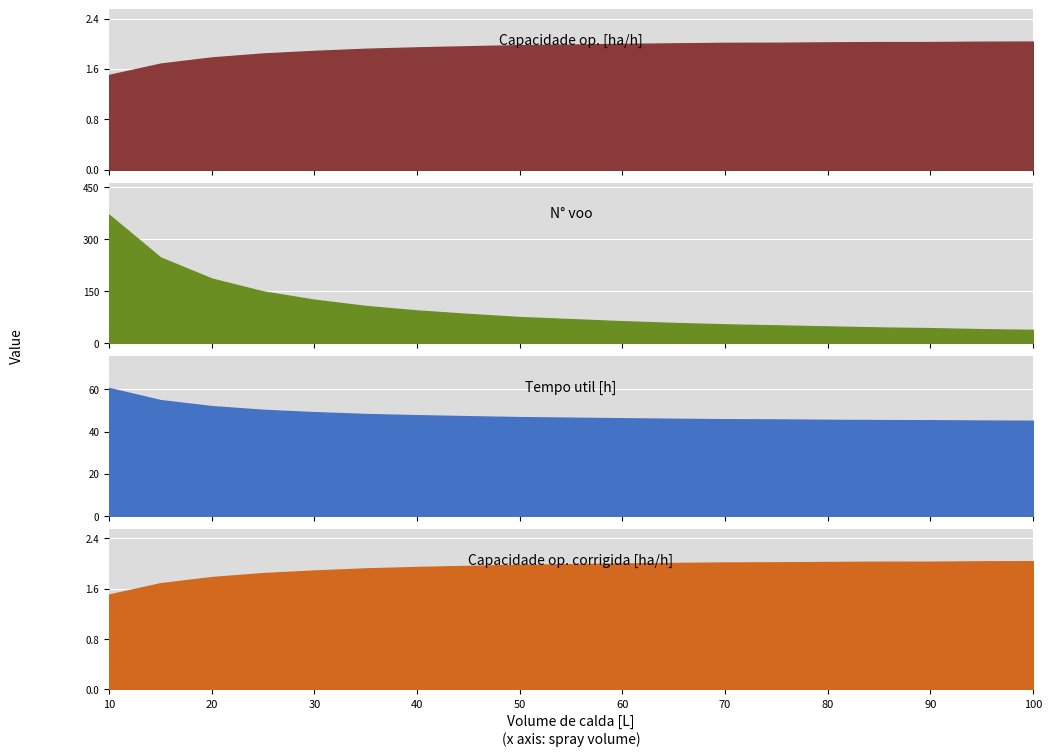

The Capacidade op. [ha/h] series shows 2.0 at 45. True or false?

True